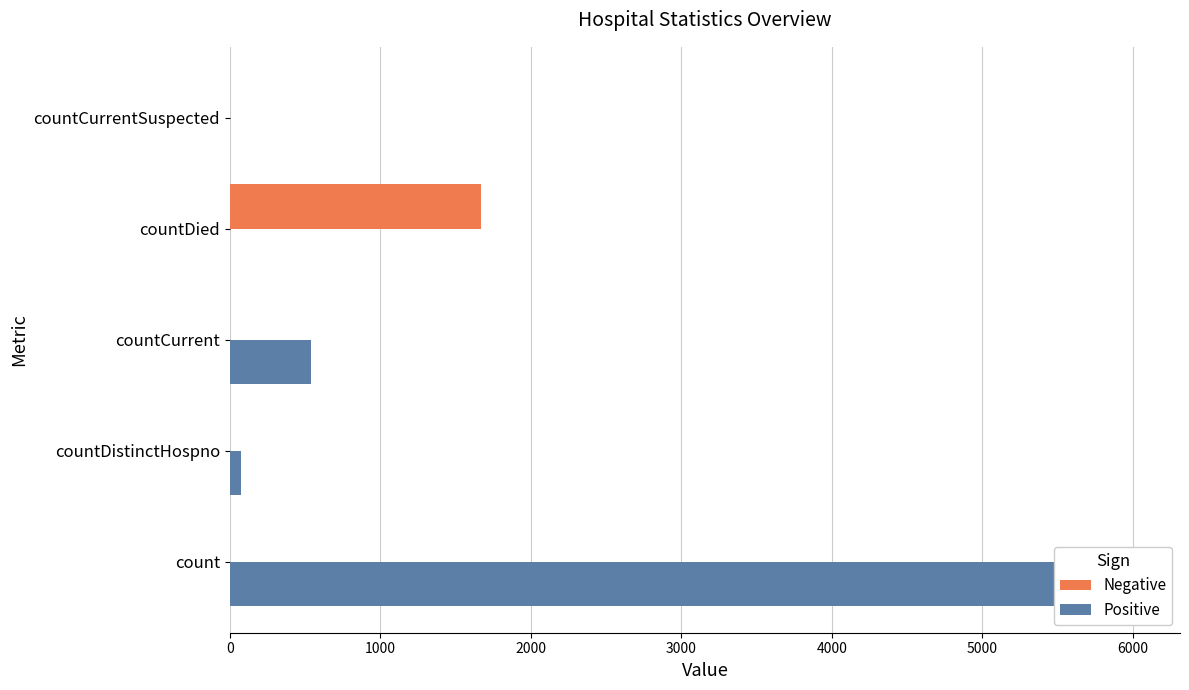

Rank the series by their average value, from lowest to highest.

Negative, Positive